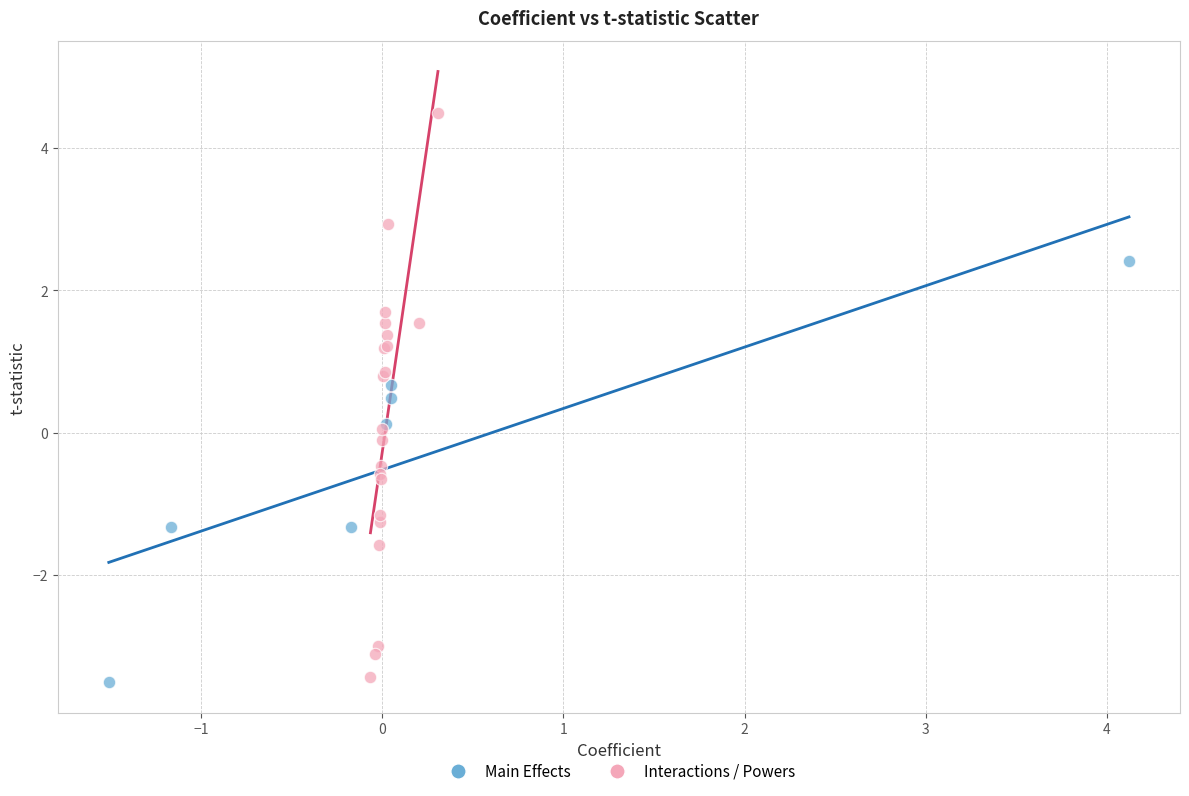

Which series has the widest spread of Y values?

Interactions / Powers